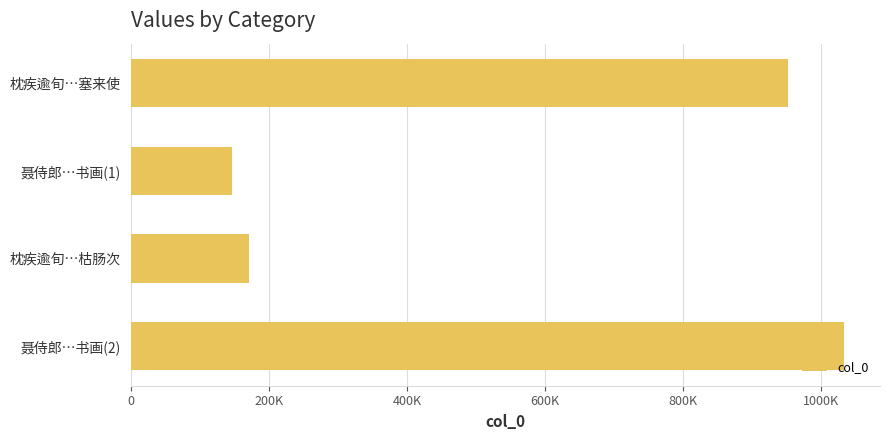

Rank the categories by value from highest to lowest.

聂侍郎…书画(2), 枕疾逾旬…塞来使, 枕疾逾旬…枯肠次, 聂侍郎…书画(1)